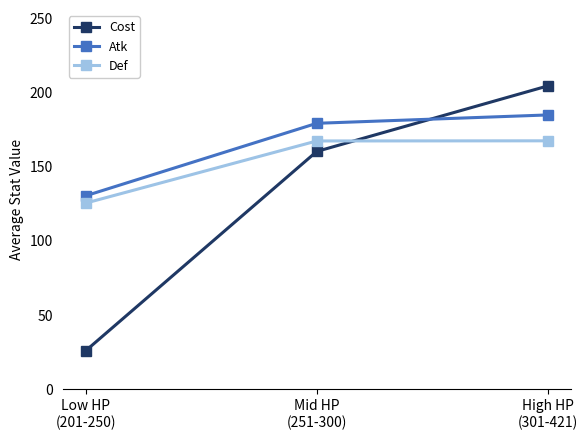

How many values in the Def series exceed 167?

2